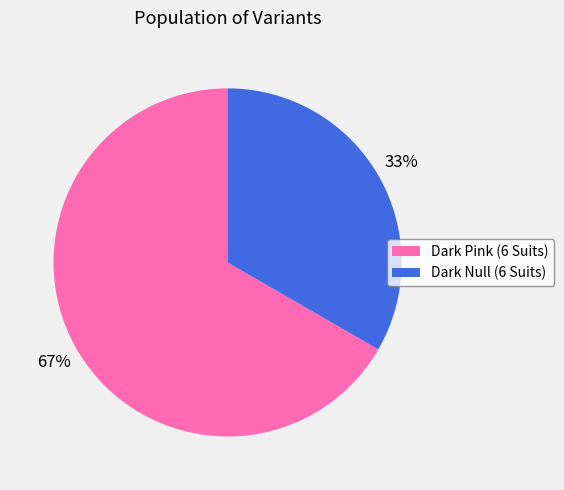

To the nearest percent, what portion does Dark Pink (6 Suits) represent?

67%